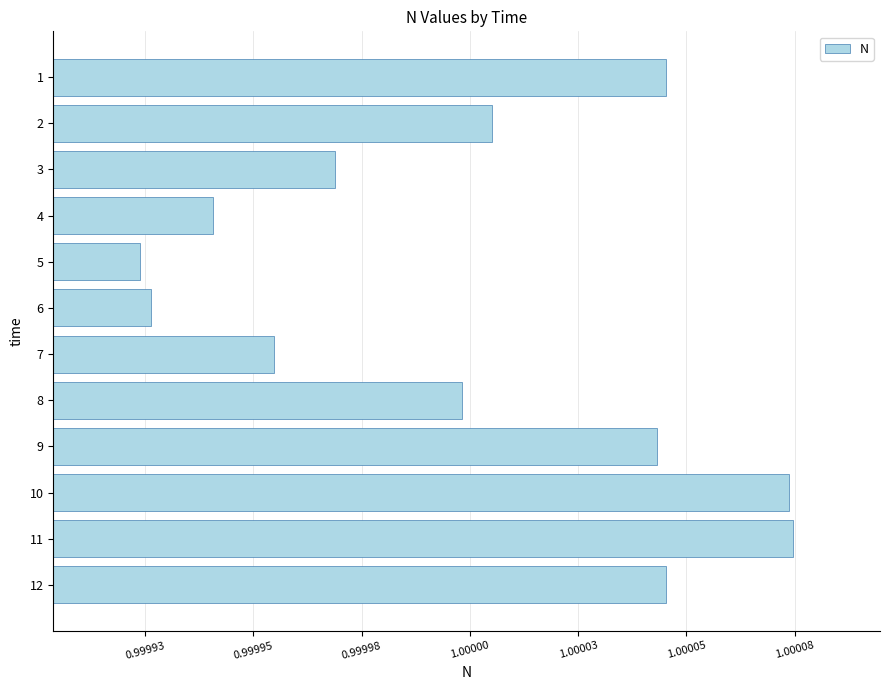

Are the bars grouped side by side (vs. stacked)?

No